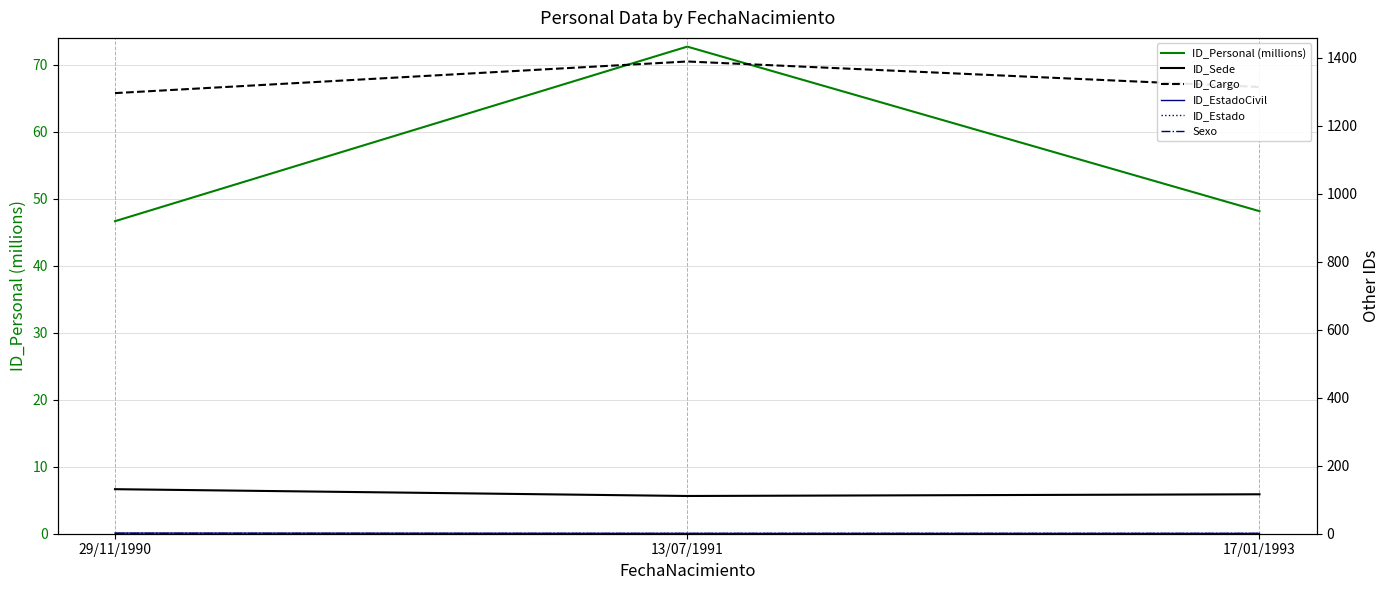

What is the lowest value of the ID_Estado series?

2.0